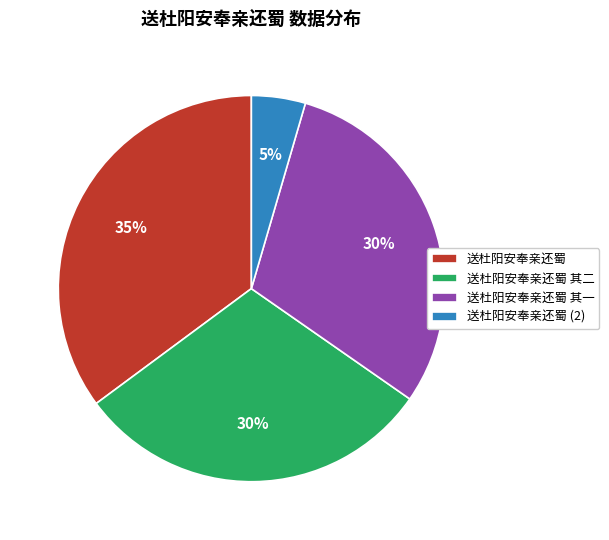

Is there a majority slice in this chart?

No